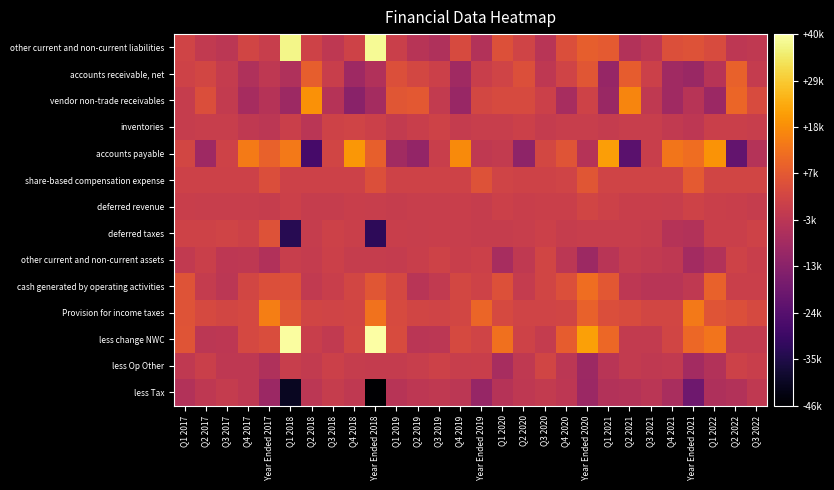

What is the difference between the highest and lowest values at Q4 2017?

22396